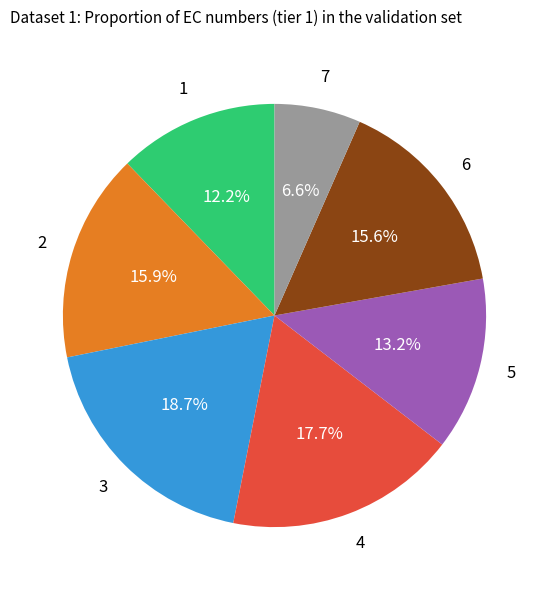

Is there a majority slice in this chart?

No